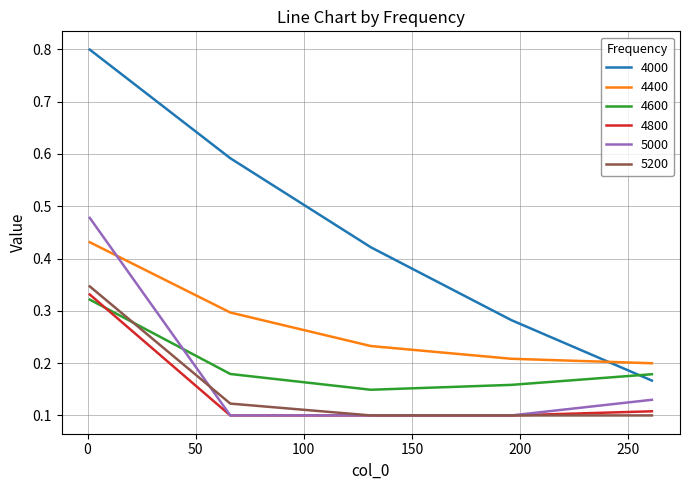

What is the sum of all 4400 values?

1.4